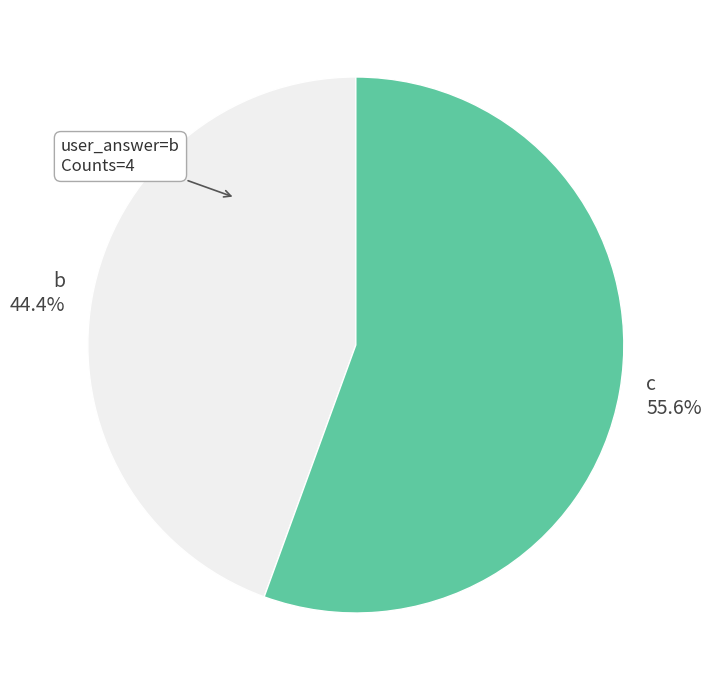

How many segments does this pie chart have?

2